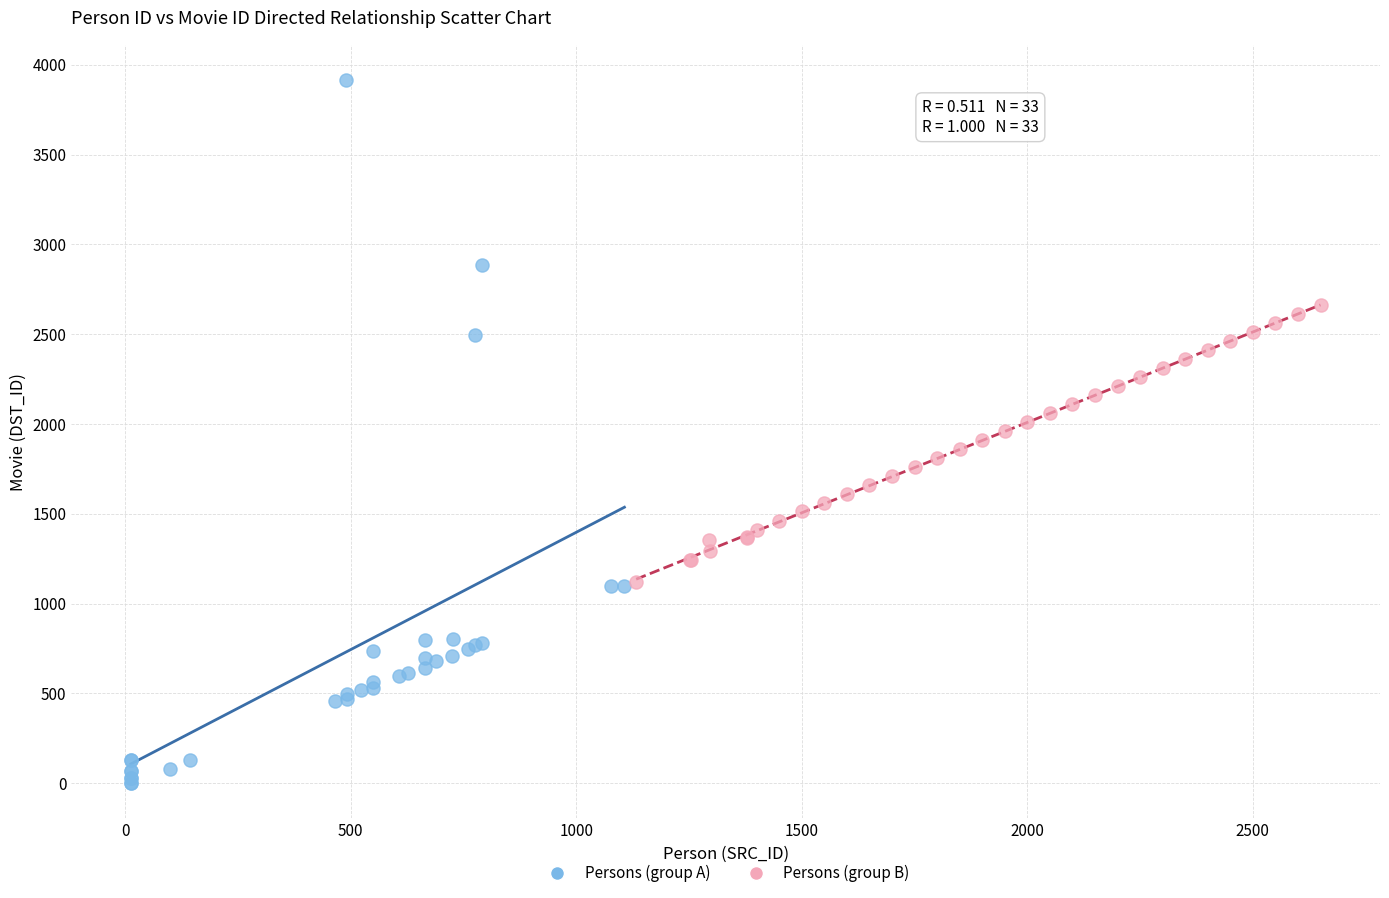

Which series contains the highest Y value?

Persons (group A)